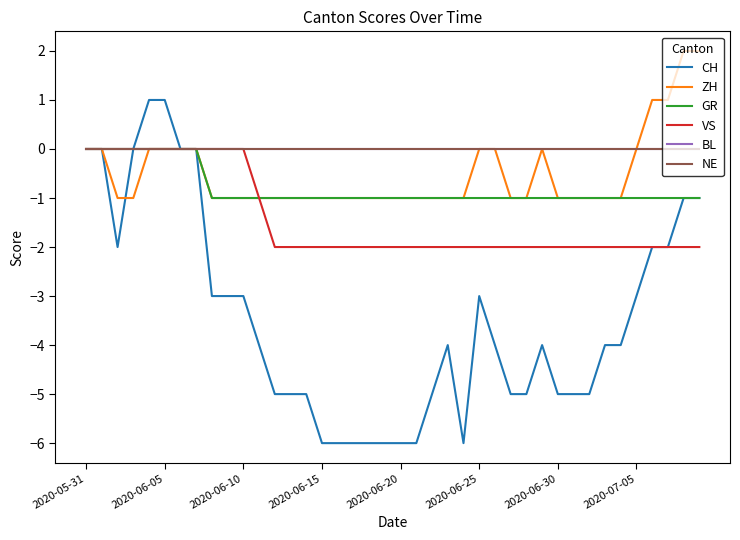

Does the chart display data point markers on the line(s)?

No